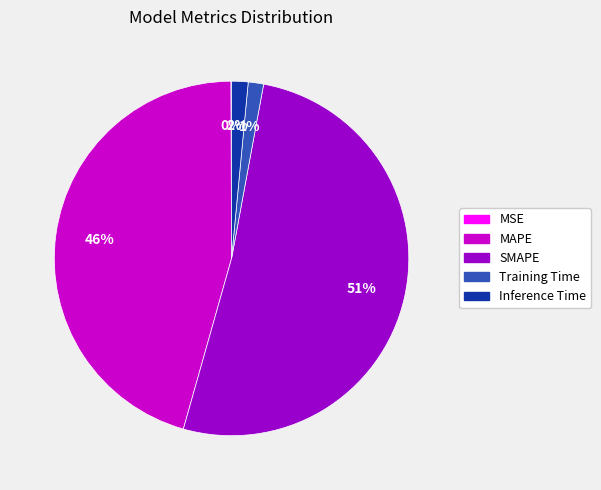

Between SMAPE and Training Time, which is larger?

SMAPE